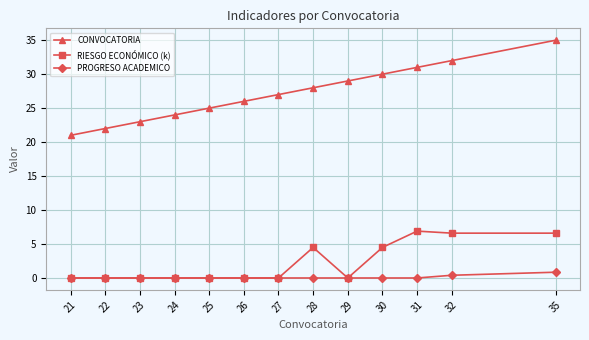

What is the total value across all series at 30?

34.5